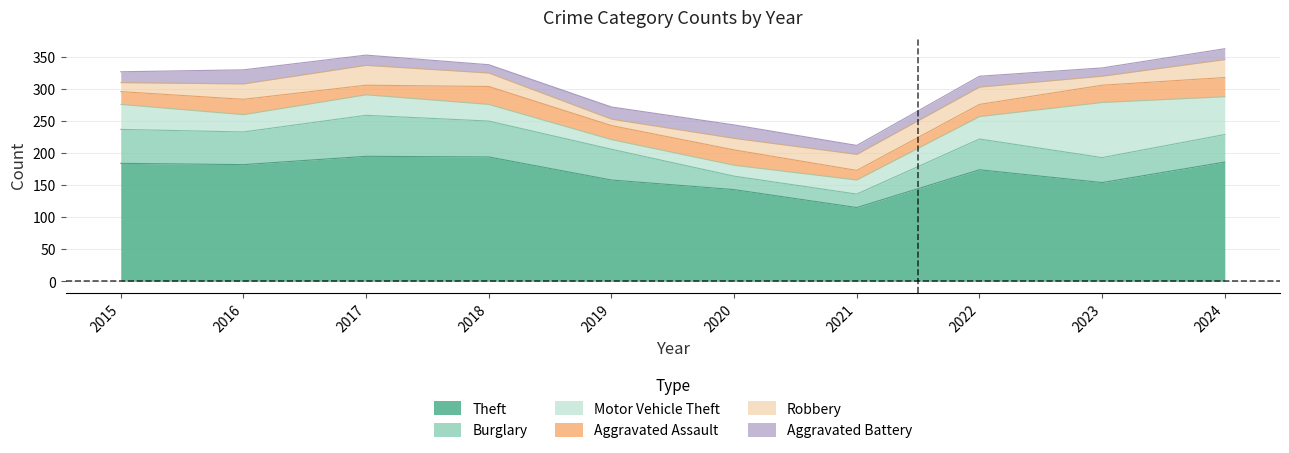

Rank the series by their maximum value, from lowest to highest.

Aggravated Battery, Aggravated Assault, Robbery, Burglary, Motor Vehicle Theft, Theft